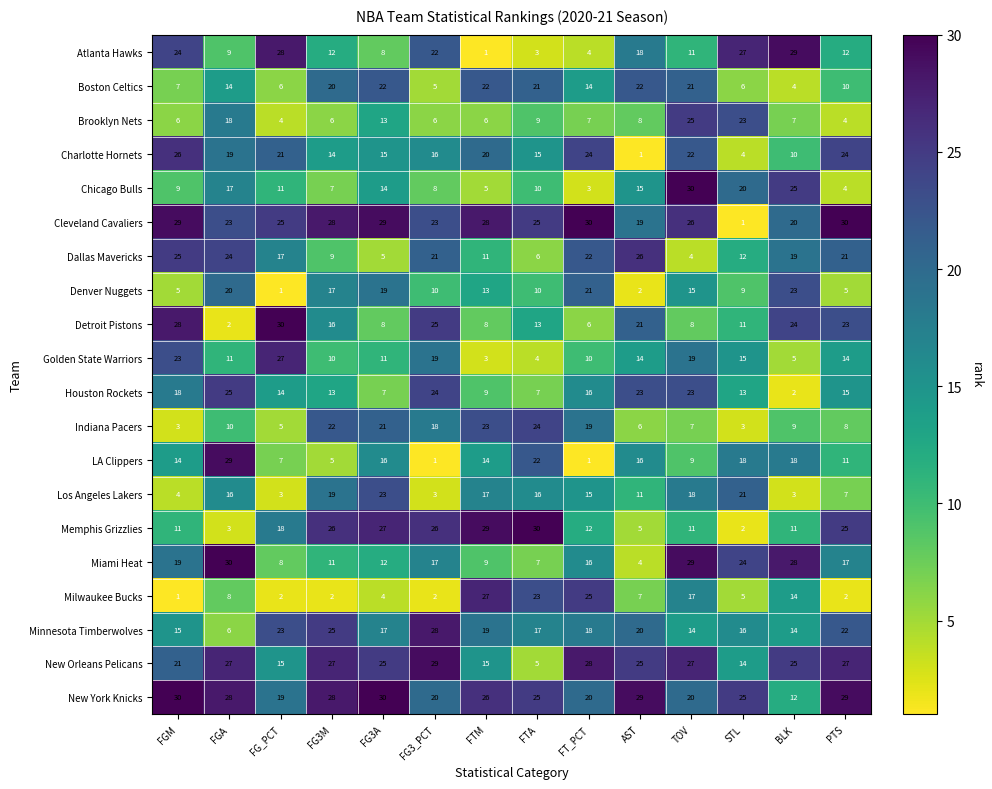

What is the difference between the maximum and second lowest values in the Memphis Grizzlies series?

27